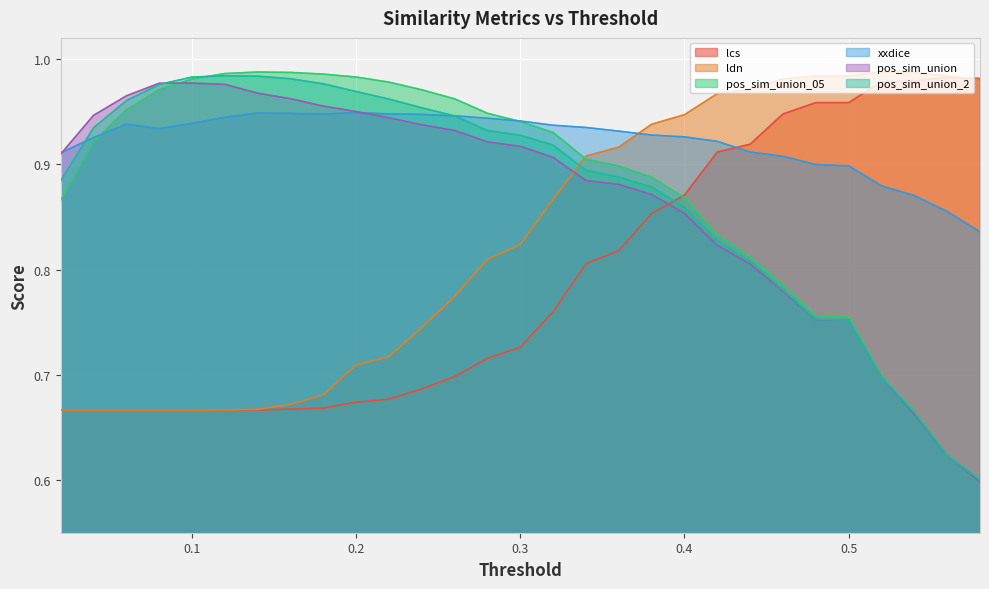

True or false: xxdice has a value of 0.5 at 0.18.

False